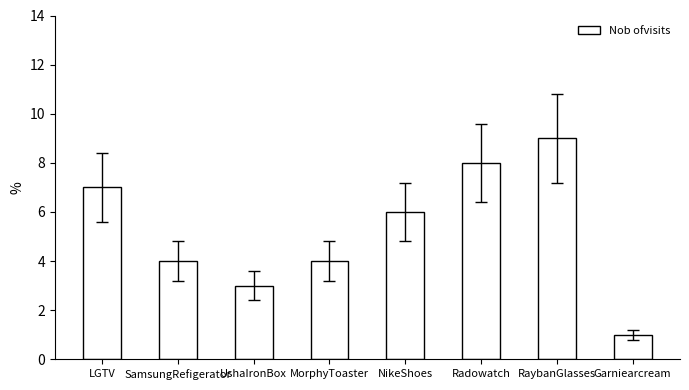

How many data points are less than 6?

4